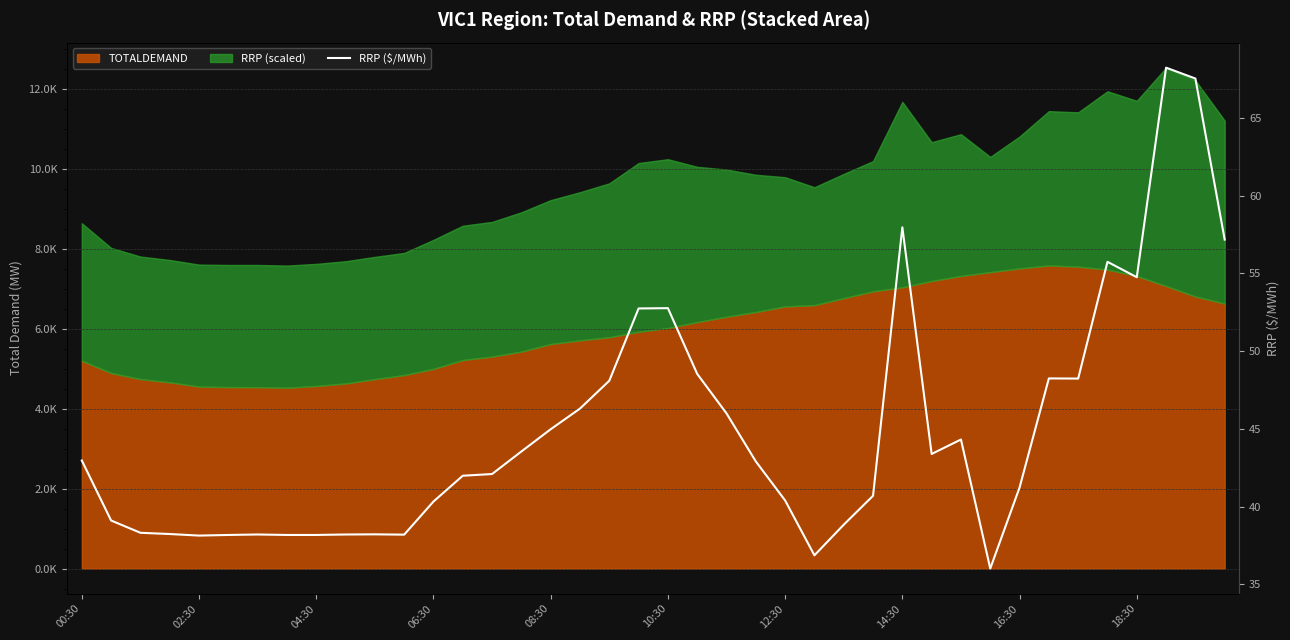

Where does the data first go above 42?

00:30